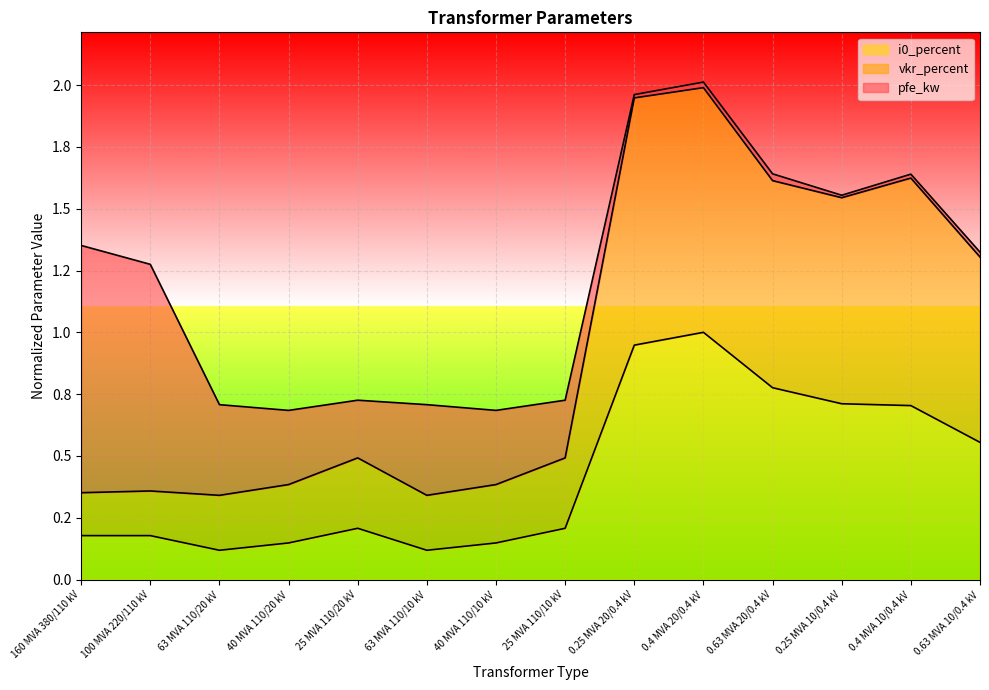

What is the lowest value of the i0_percent series?

0.1